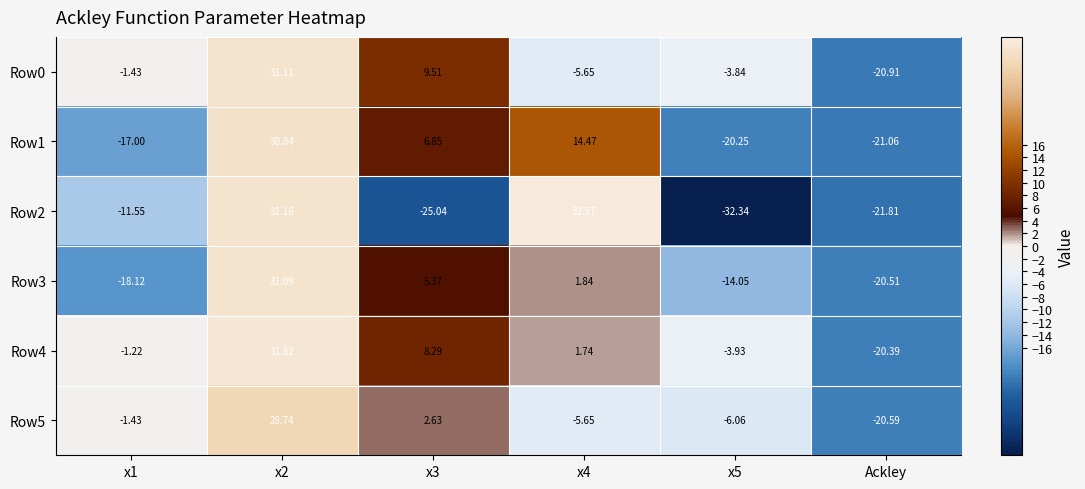

How many values in Row3 are below zero?

3